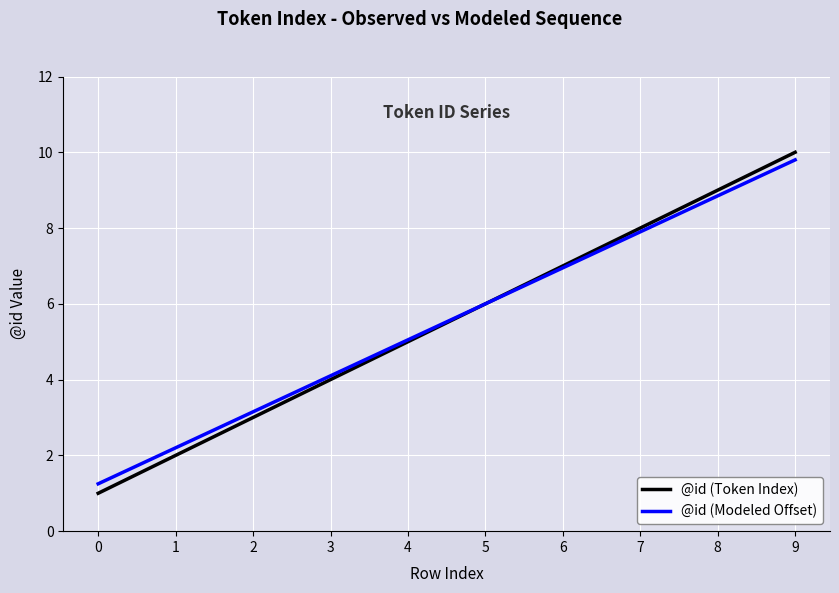

Which series has the largest range (max minus min)?

@id (Token Index)